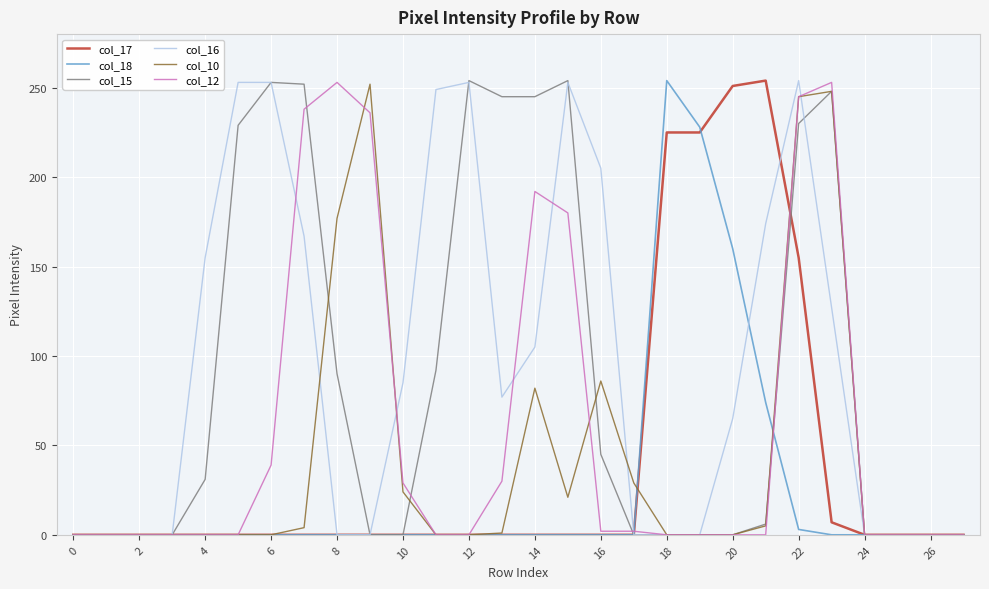

What is the greatest value displayed?

254